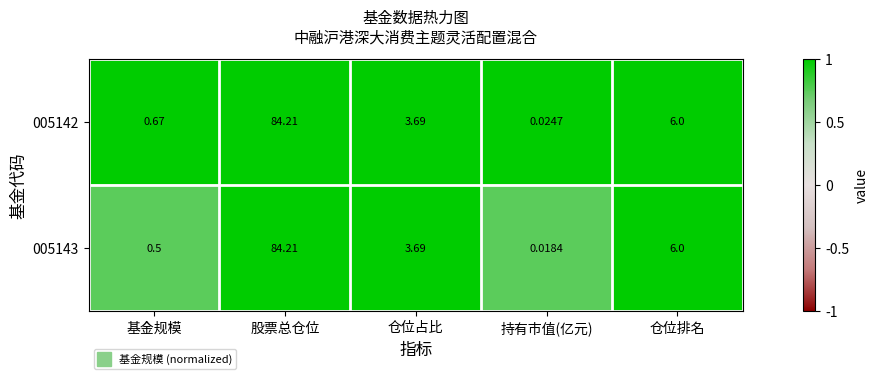

Where is 005142 nearest to the value 42?

仓位排名